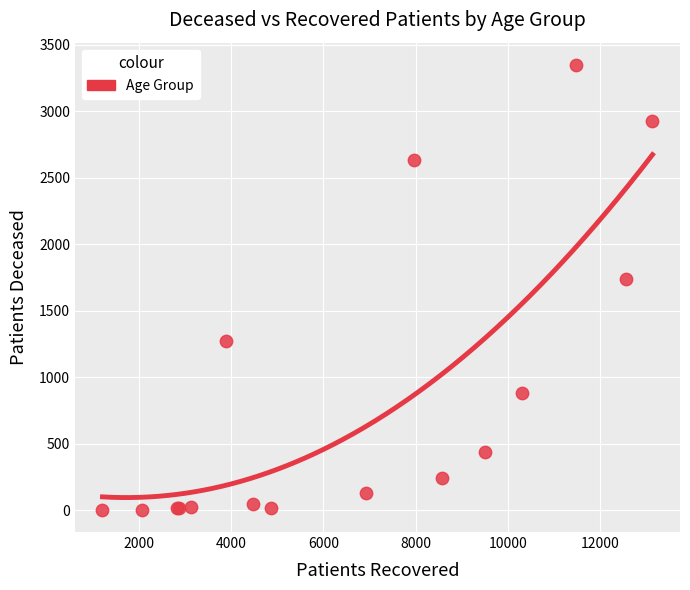

What Y value in the scatter plot is closest to 1675?

1737